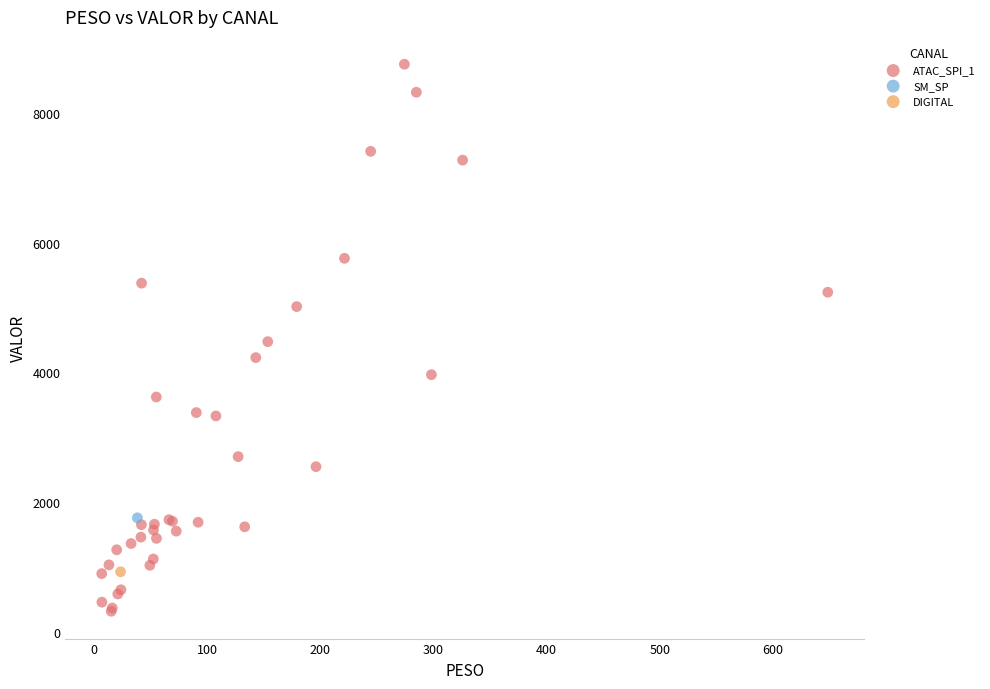

What are all the series names shown in the legend?

ATAC_SPI_1, SM_SP, DIGITAL